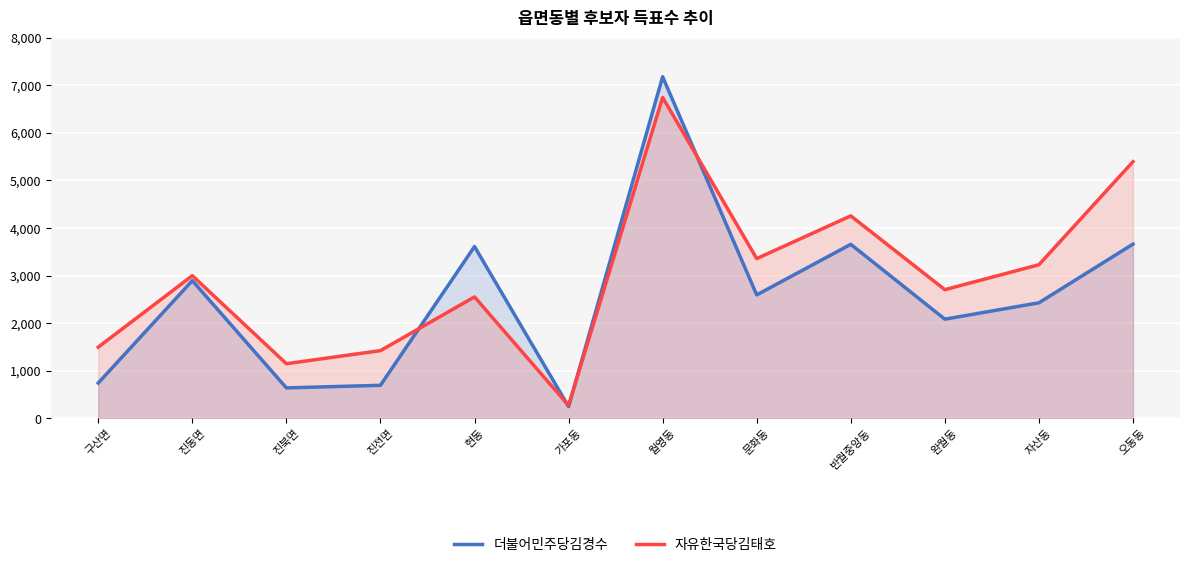

At which category does 자유한국당김태호 reach its first local peak?

진동면